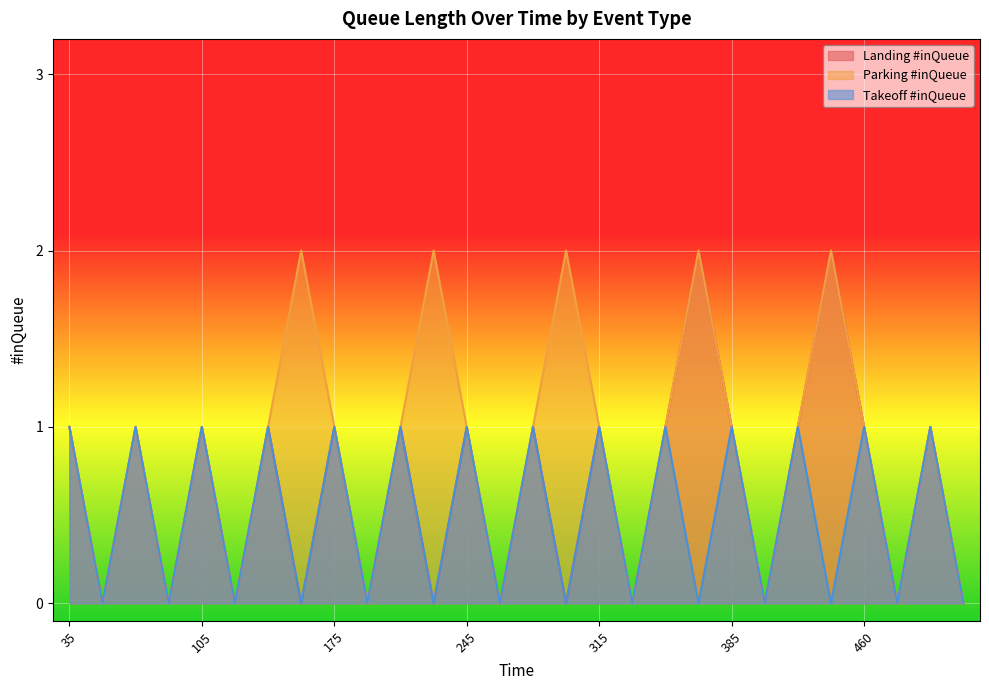

True or false: Parking #inQueue and Takeoff #inQueue intersect in this chart.

False